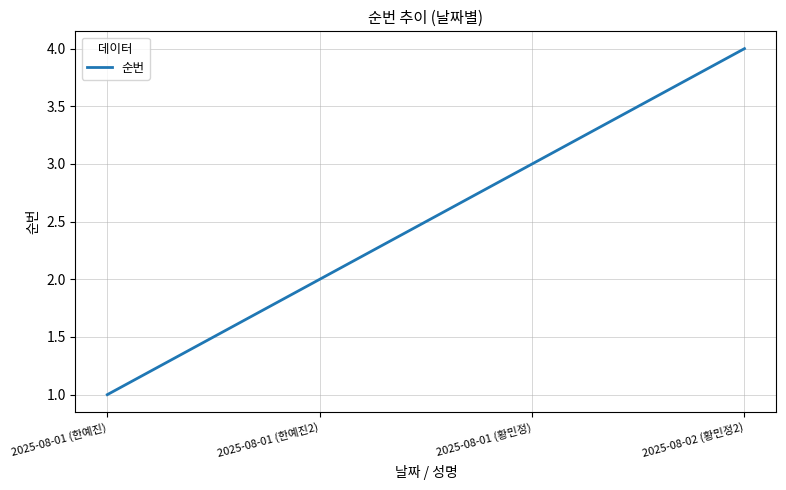

Which has a higher value, 2025-08-02 (황민정2) or 2025-08-01 (한예진)?

2025-08-02 (황민정2)